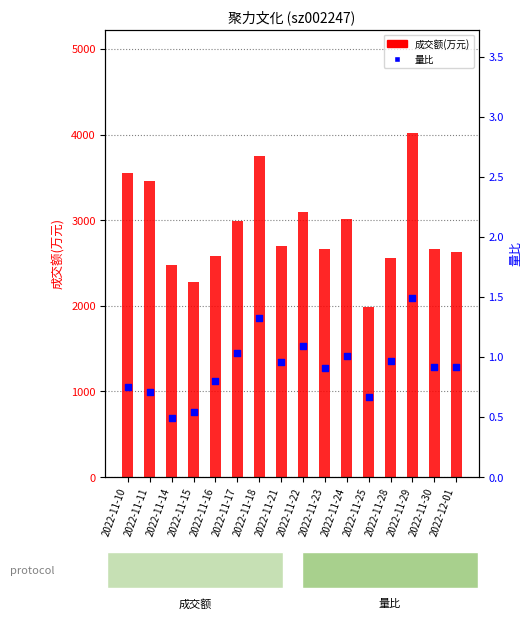

Which series reaches the minimum Y coordinate?

量比